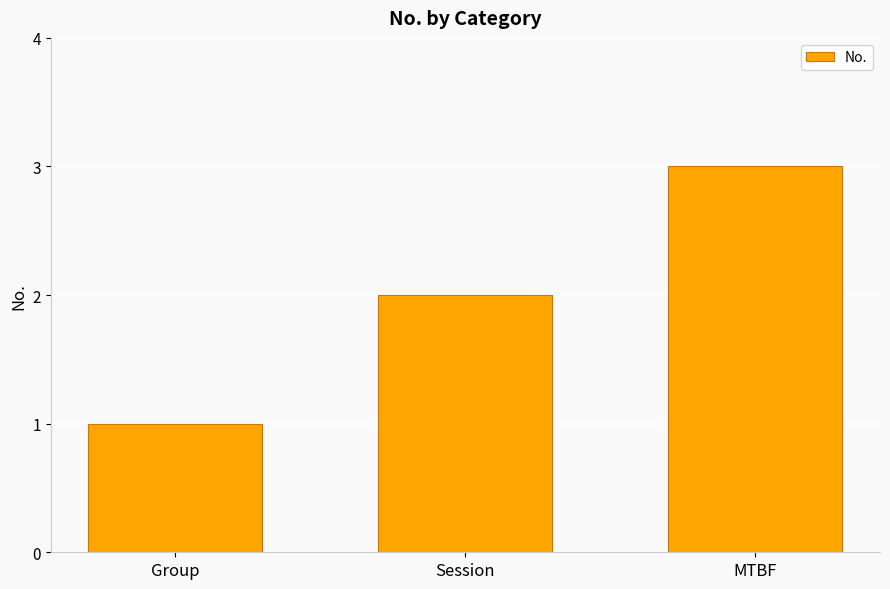

Which label corresponds to the smallest value in the chart?

Group